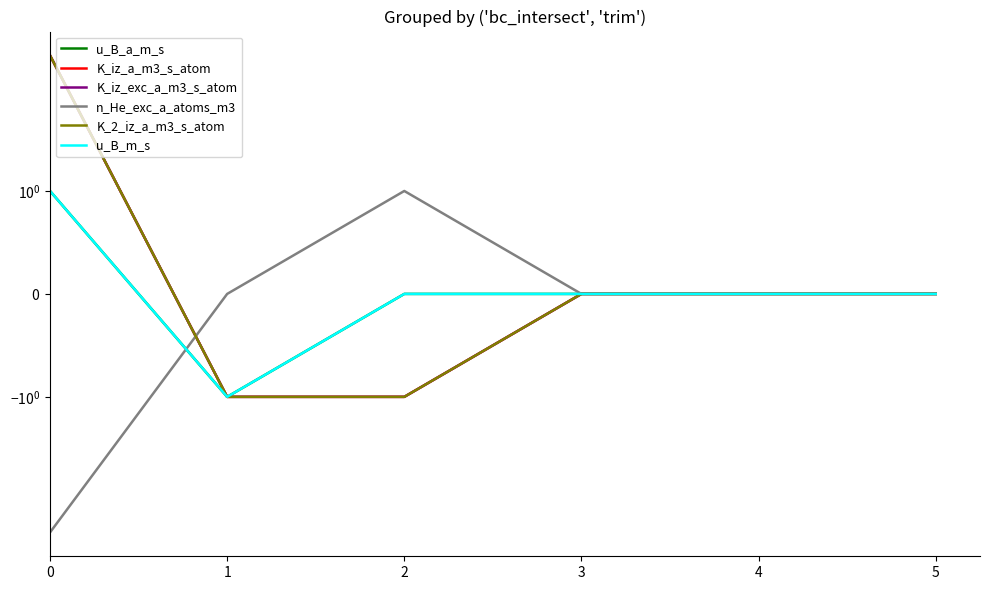

What is the minimum value for u_B_m_s?

-1